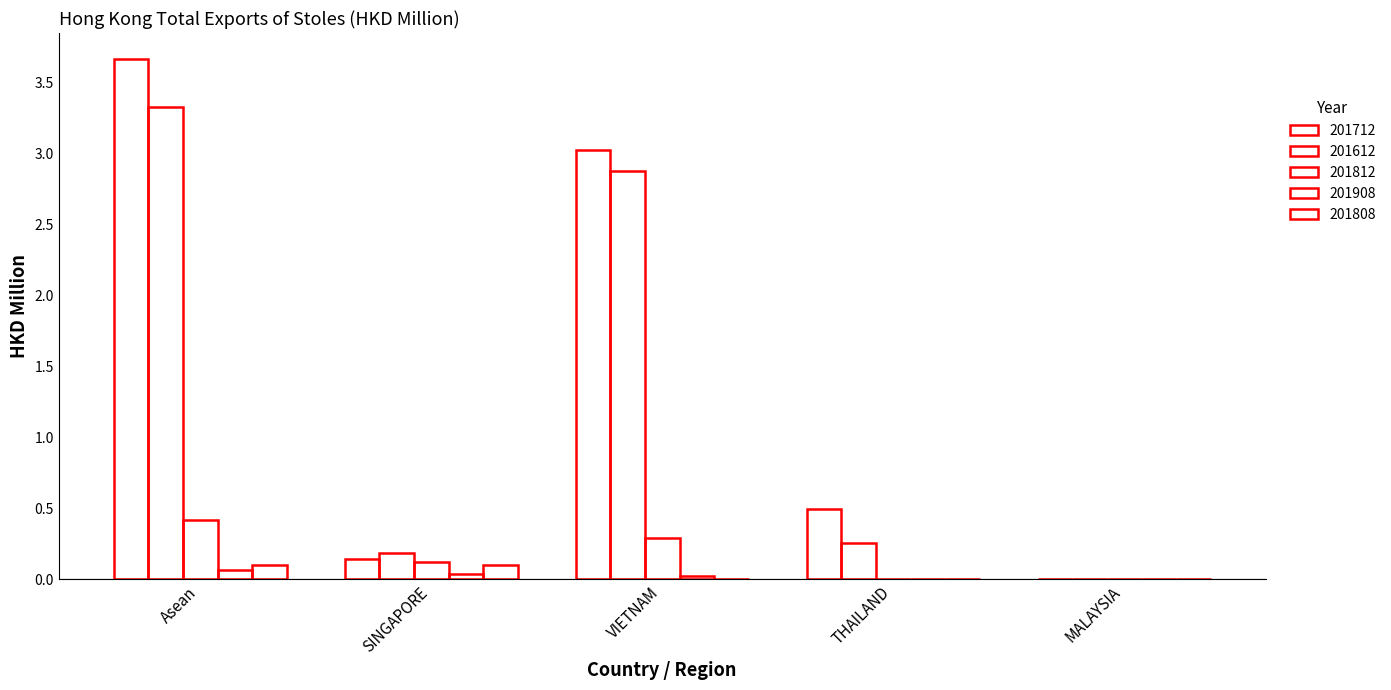

Between SINGAPORE and VIETNAM, which series saw the biggest shift?

201712